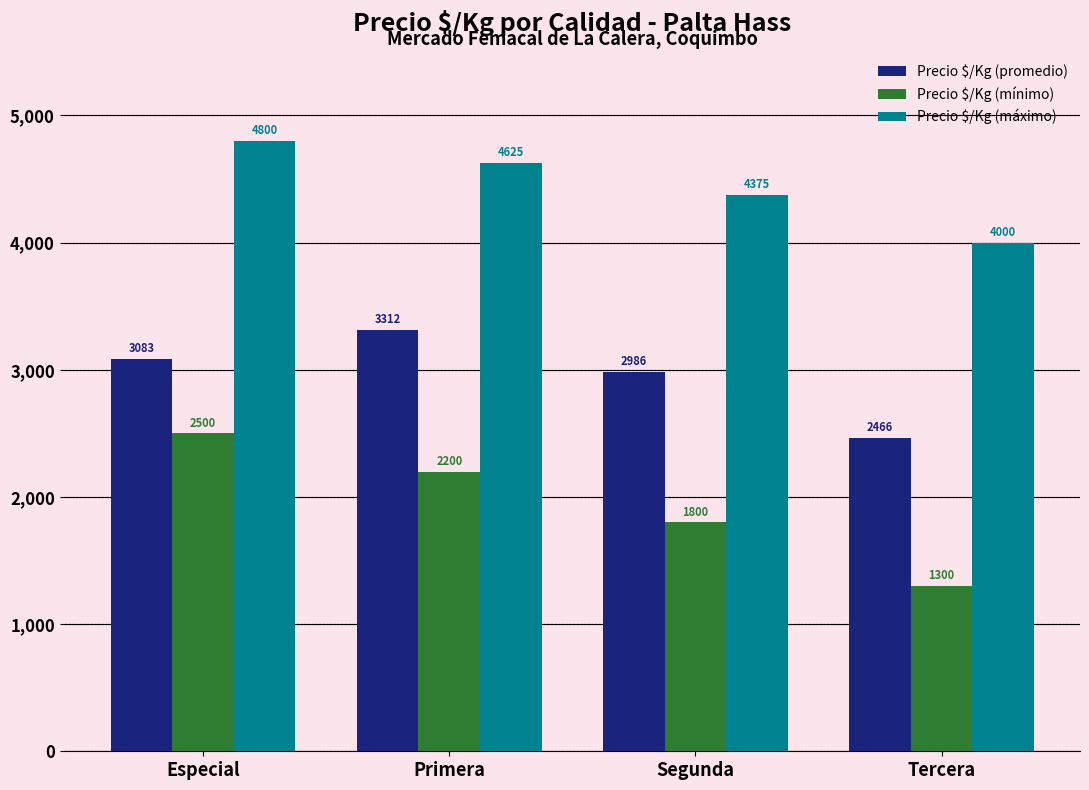

How many values in the Precio $/Kg (promedio) series are below 3083?

2